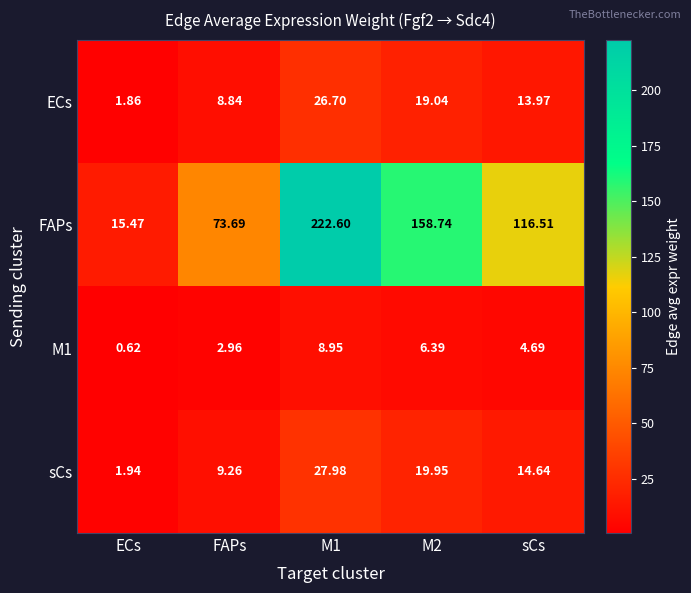

At sCs, list the series in order from largest to smallest.

FAPs, sCs, ECs, M1